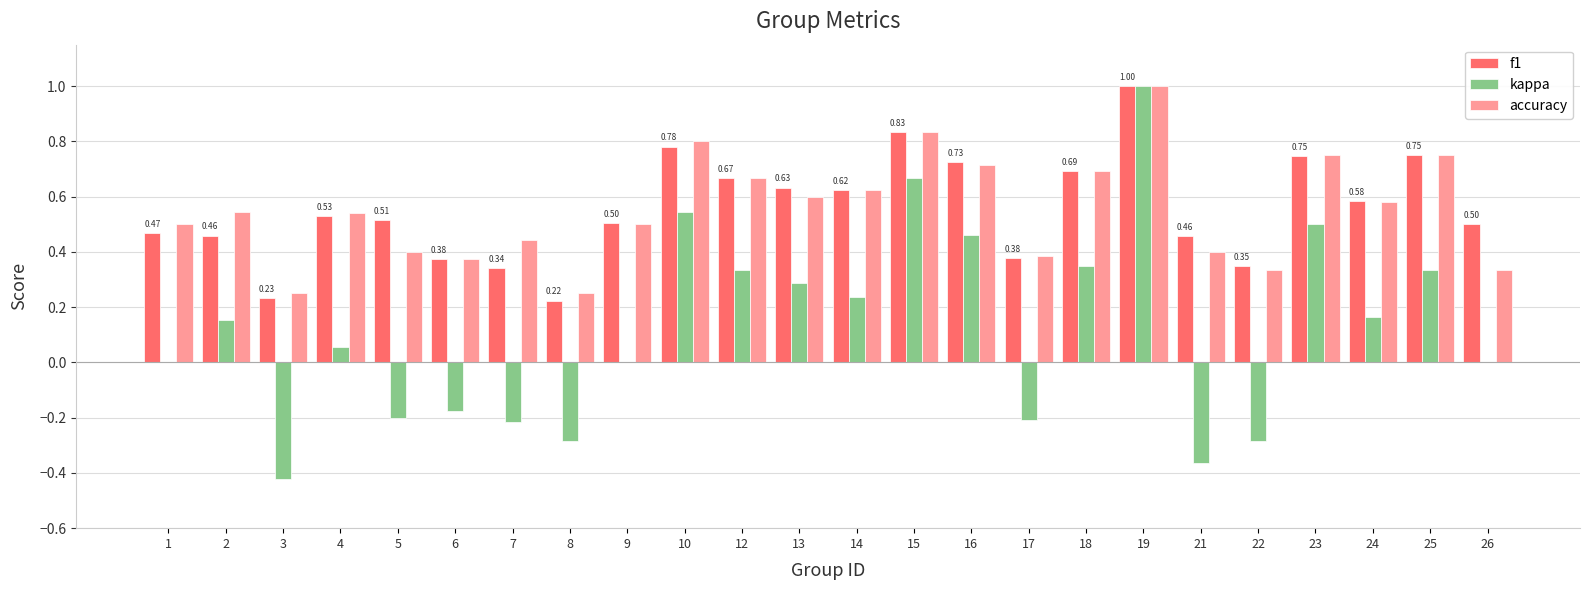

Count the number of categories in the chart.

24